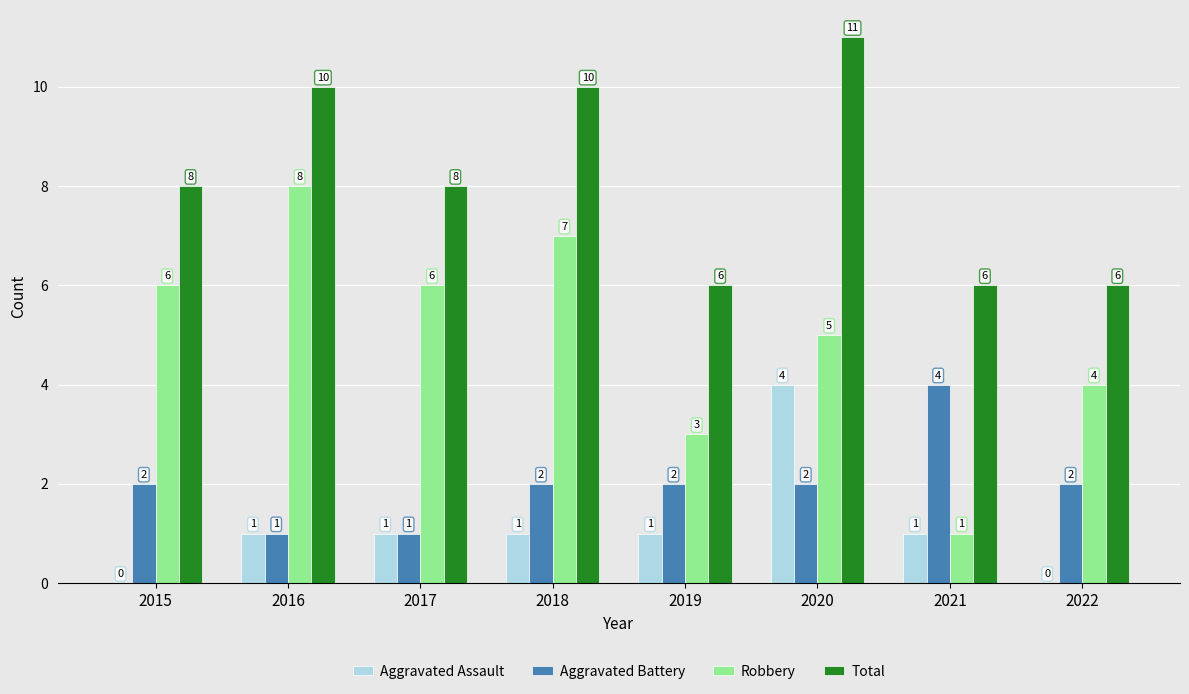

What is the sum of the Aggravated Assault values at 2020 and 2015?

4